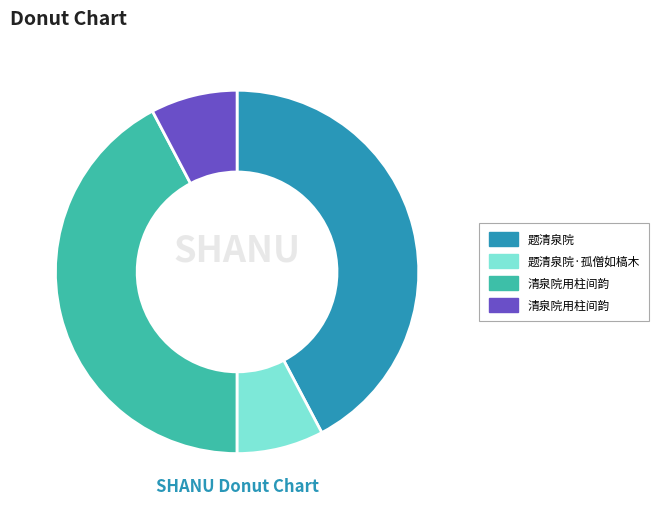

Is there a majority slice in this chart?

No